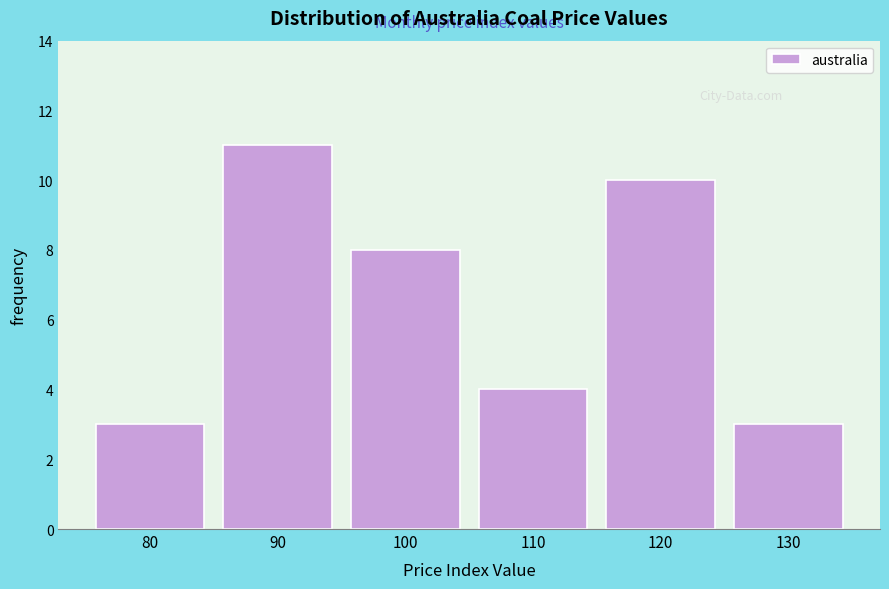

What is the height of the bar covering 95 to 105 on the x-axis? The values are not printed on the chart, so give them approximately, as read against the axis.

8